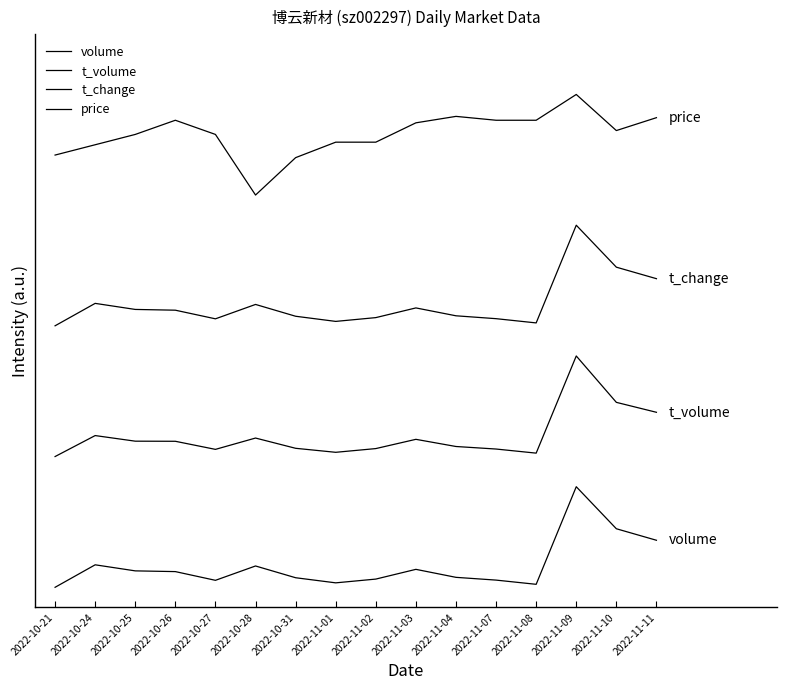

True or false: price and t_change intersect in this chart.

False